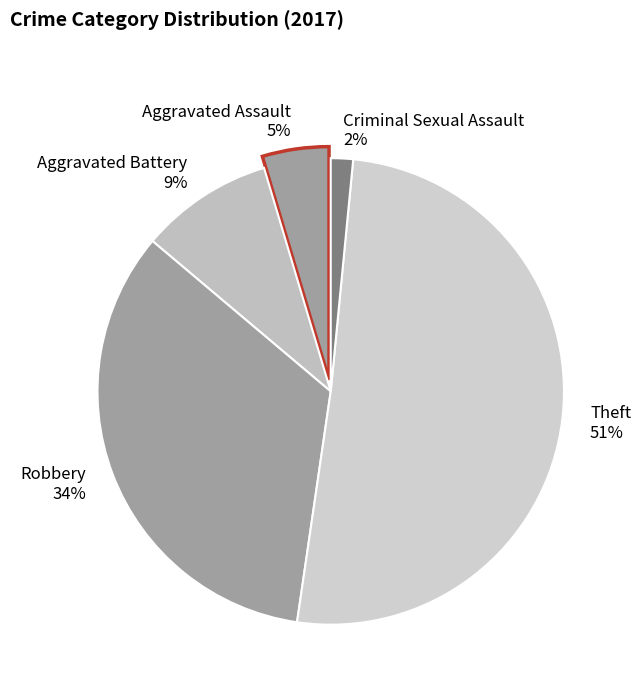

Is there any slice that represents more than half of the pie?

Yes